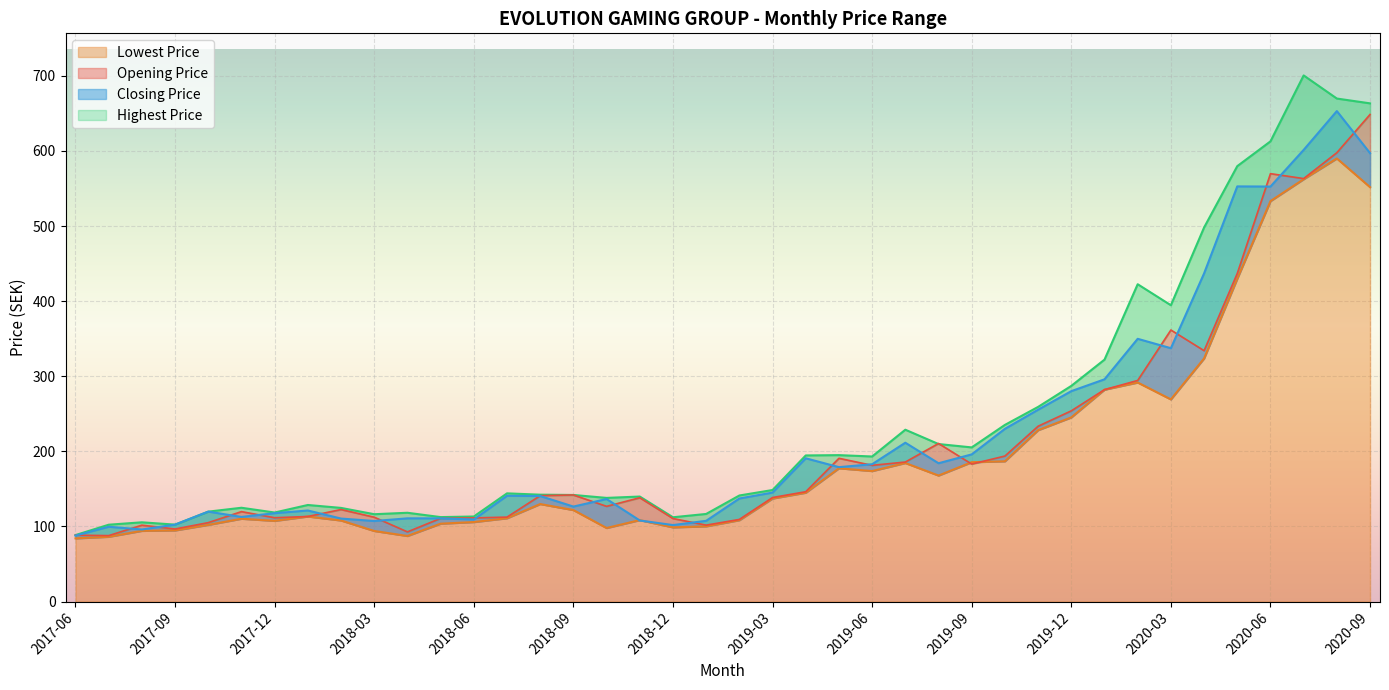

What is the difference between the Closing Price values at 2018-03 and 2020-08?

545.7